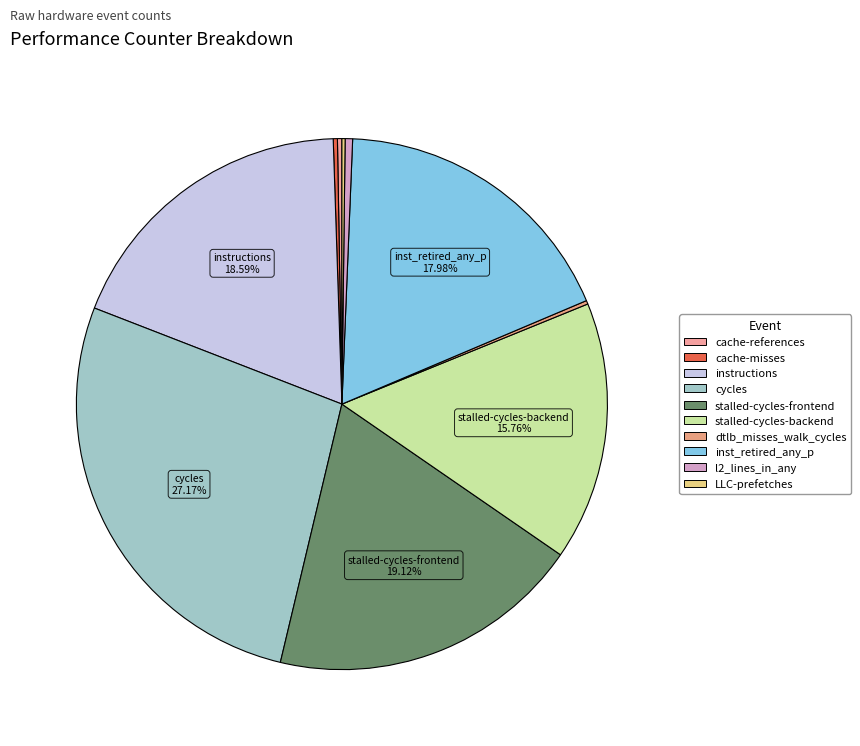

How many segments does this pie chart have?

10